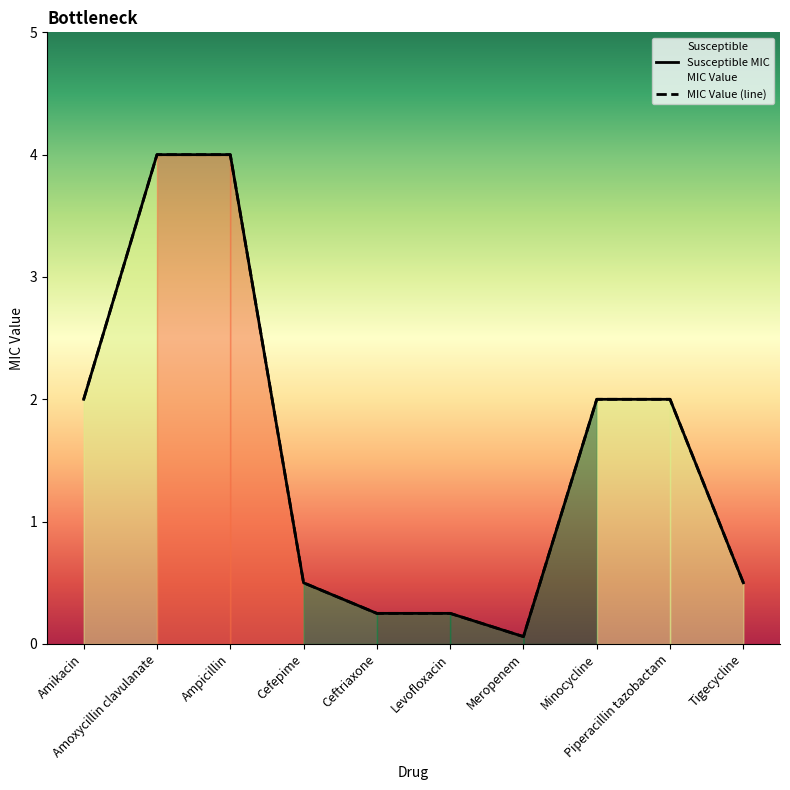

Between Amikacin and Cefepime, which series saw the biggest shift?

Susceptible